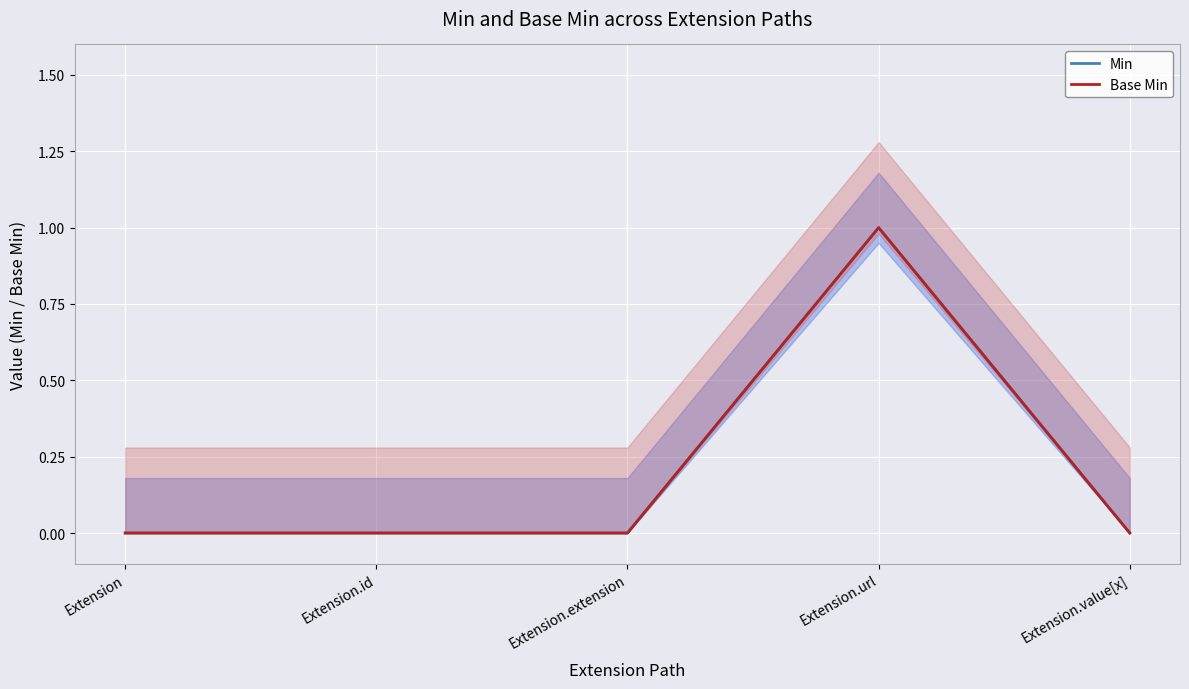

Which series has the largest total across all categories?

Min